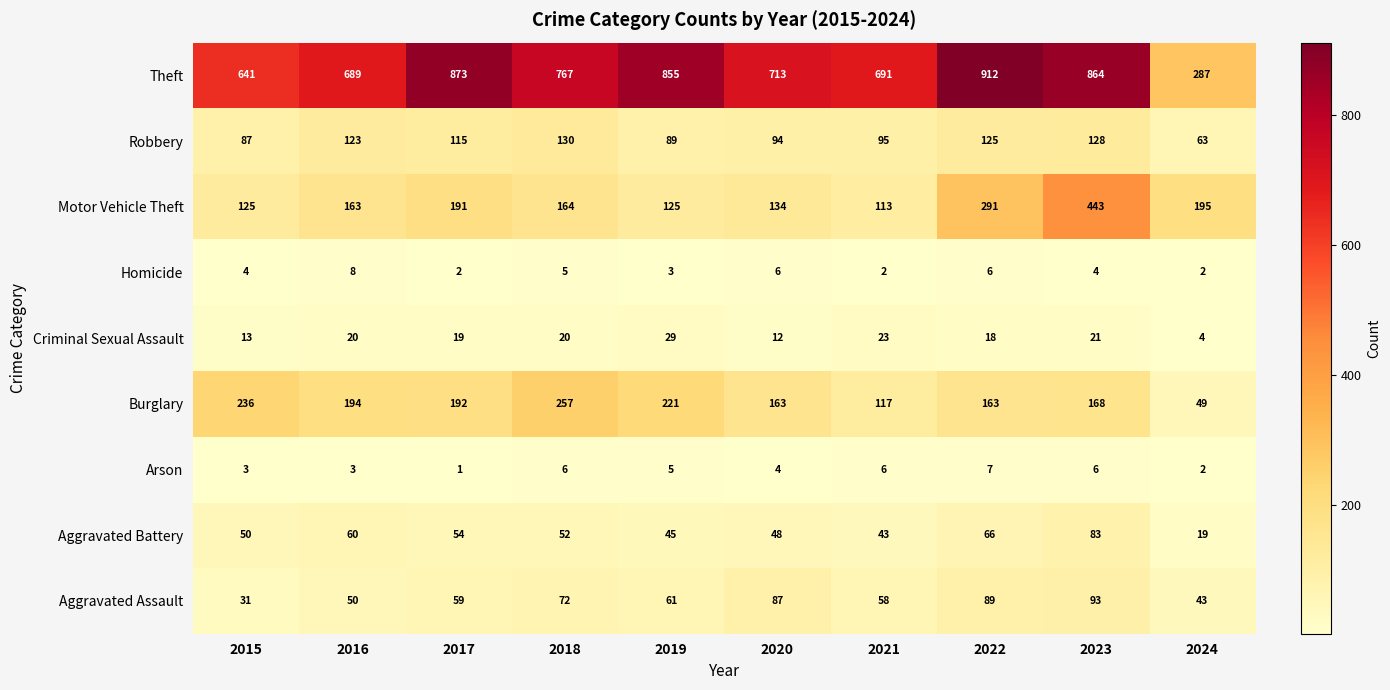

The Motor Vehicle Theft series shows 113 at 2021. True or false?

True